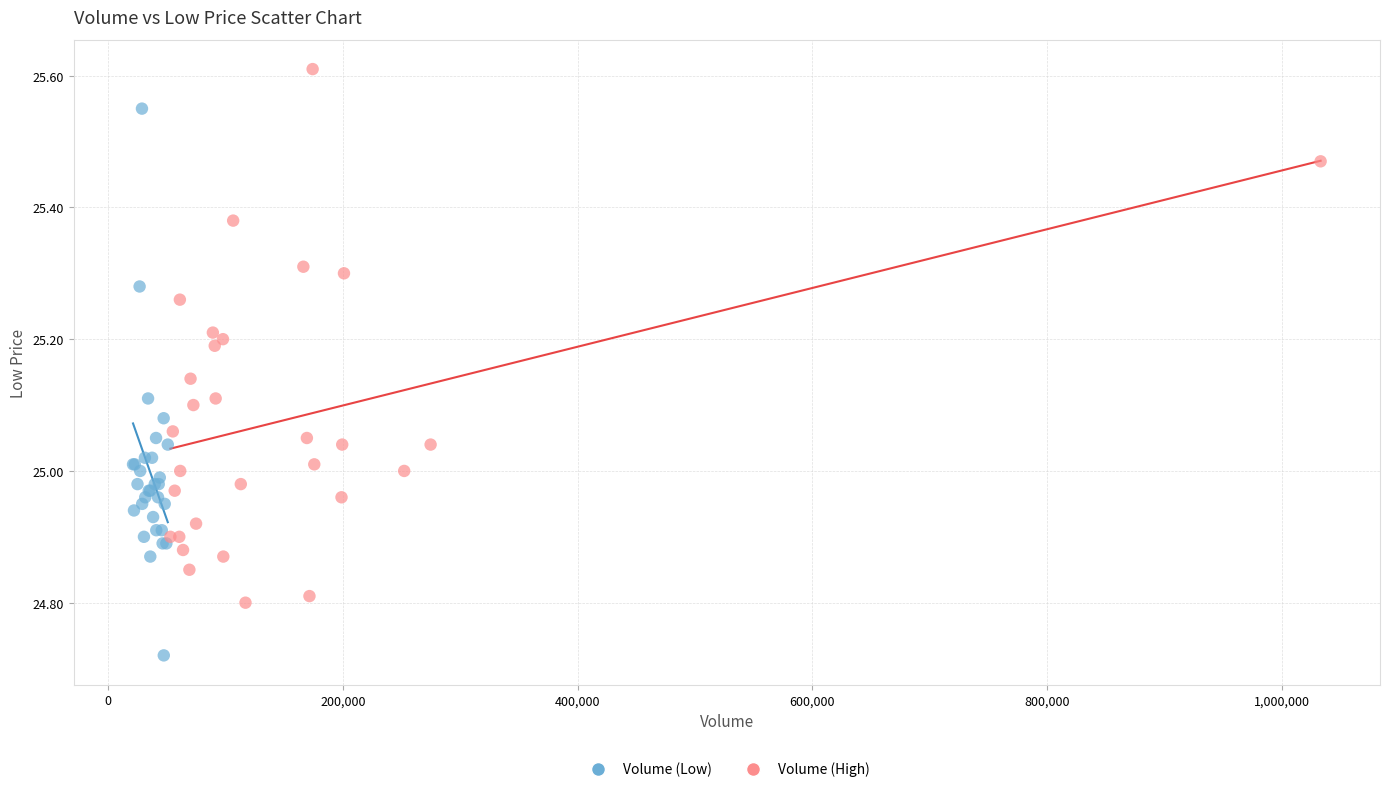

Which series has the widest spread of Y values?

Volume (Low)